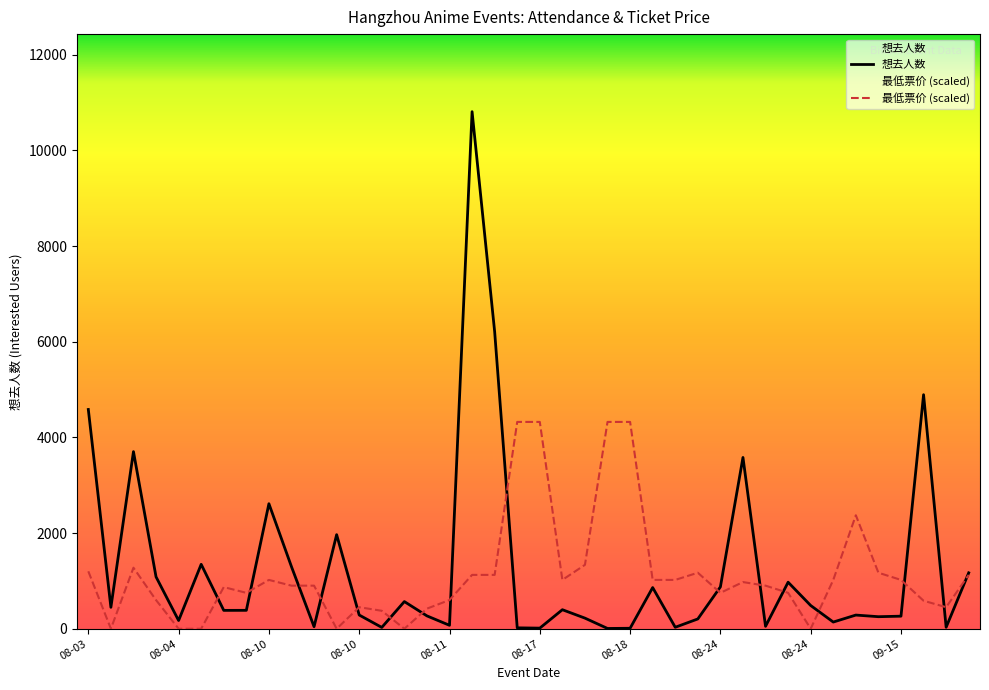

Rank the series at 08-24 from lowest to highest value.

最低票价 (scaled), 想去人数